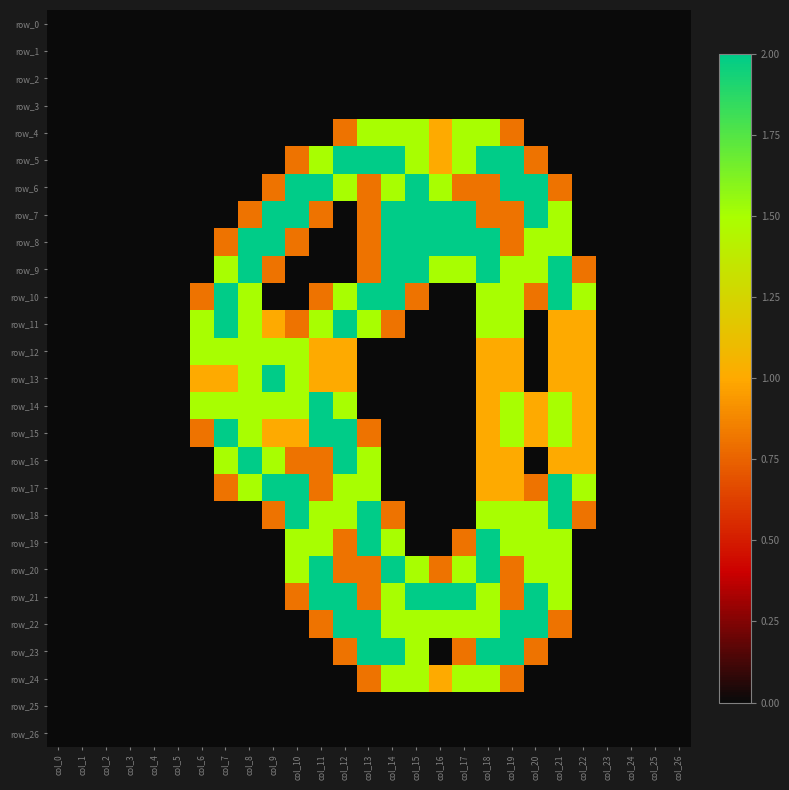

Is it true that row_10 equals 1.3 at col_24?

False